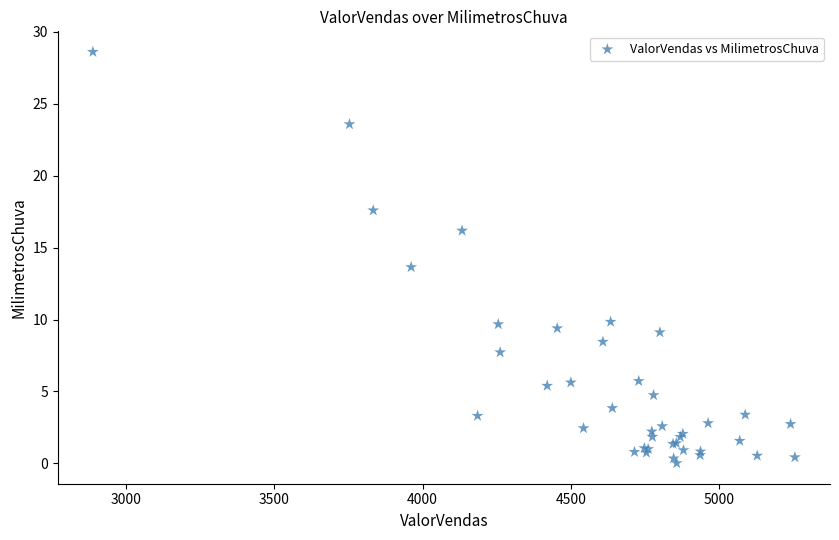

What Y value in the scatter plot is closest to 14?

13.6